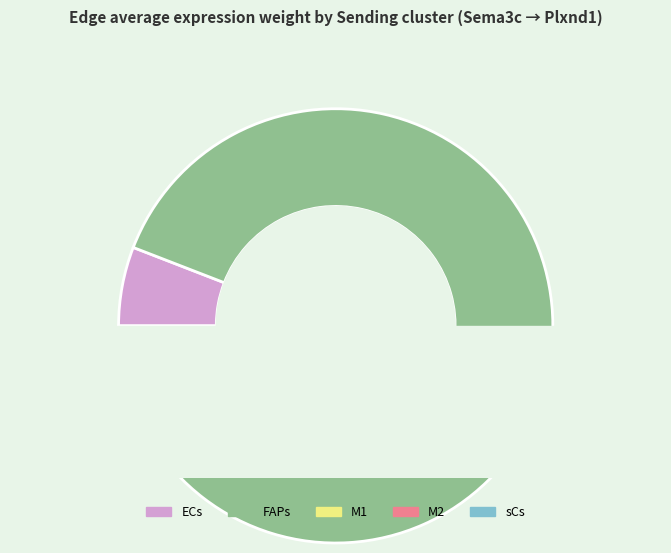

Rank the categories by value from highest to lowest.

FAPs, ECs, sCs, M1, M2